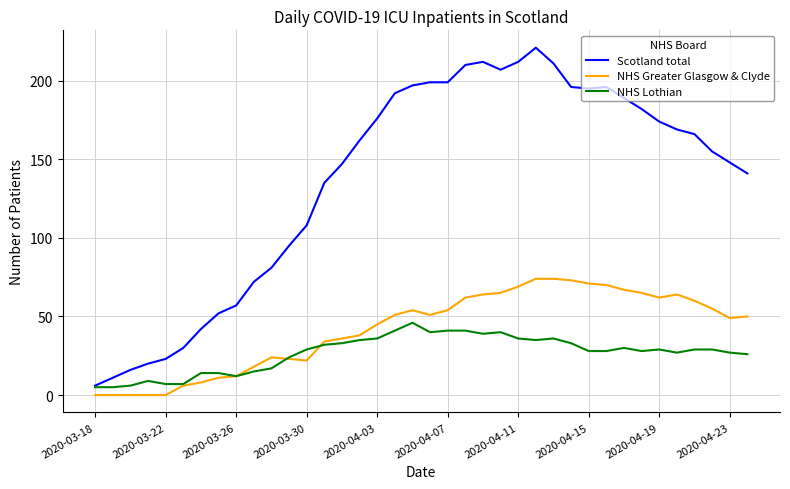

True or false: Scotland total and NHS Greater Glasgow & Clyde cross at least once.

False